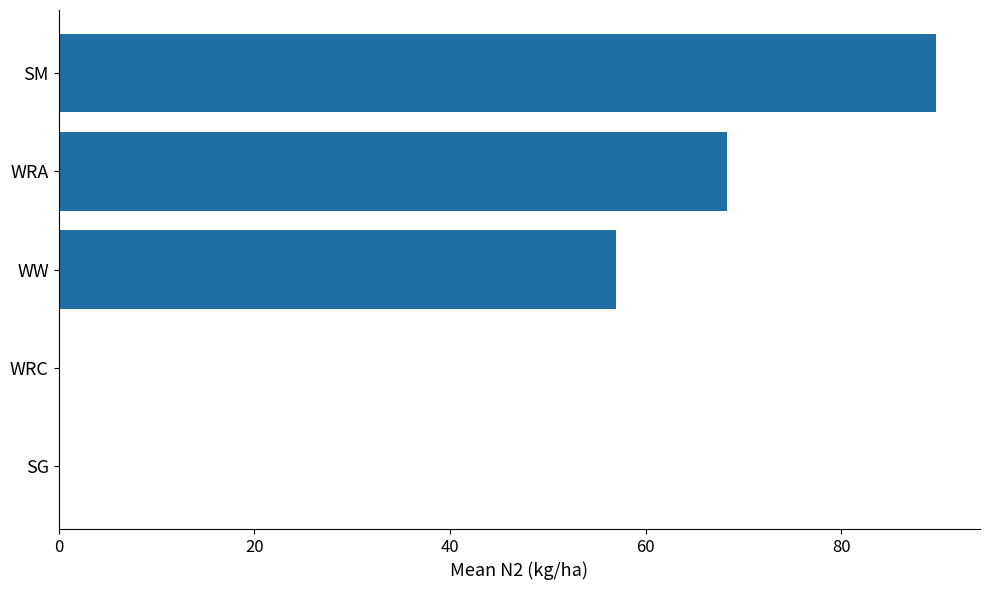

What is the approximate value at WW?

57.0